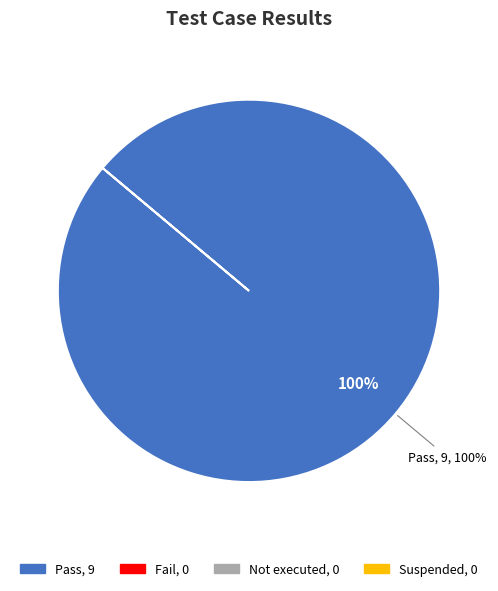

Which slice represents more than half of the pie?

Pass